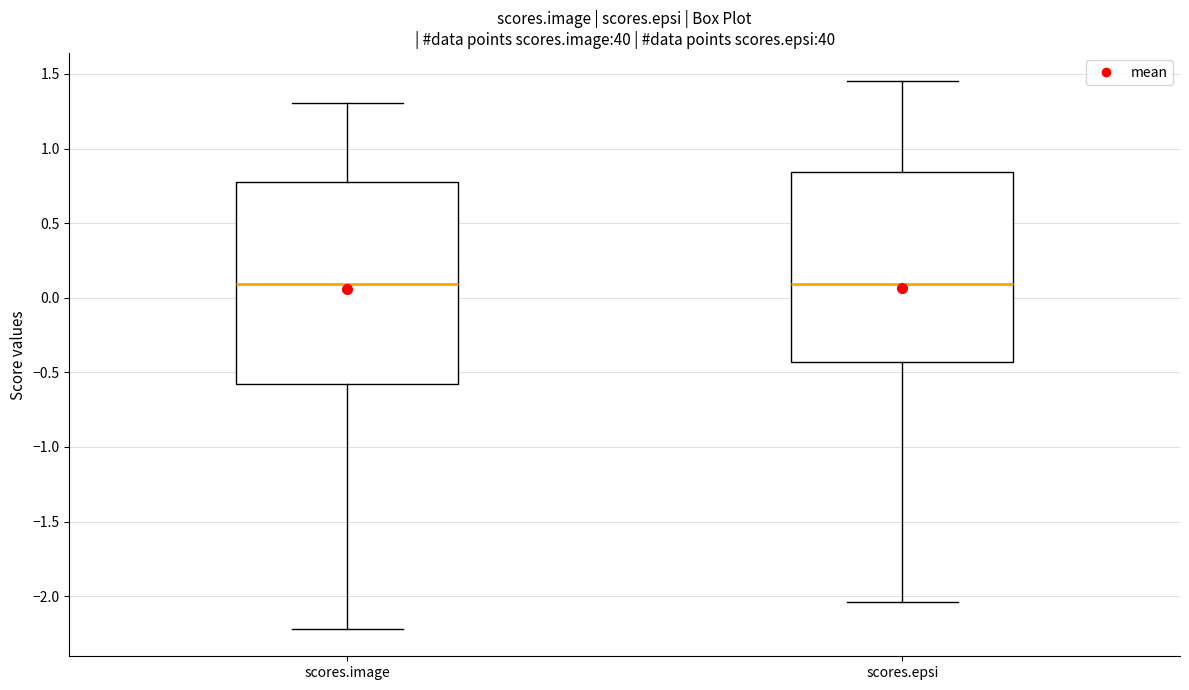

Which box is the tallest, from its lower edge to its upper edge?

scores.image